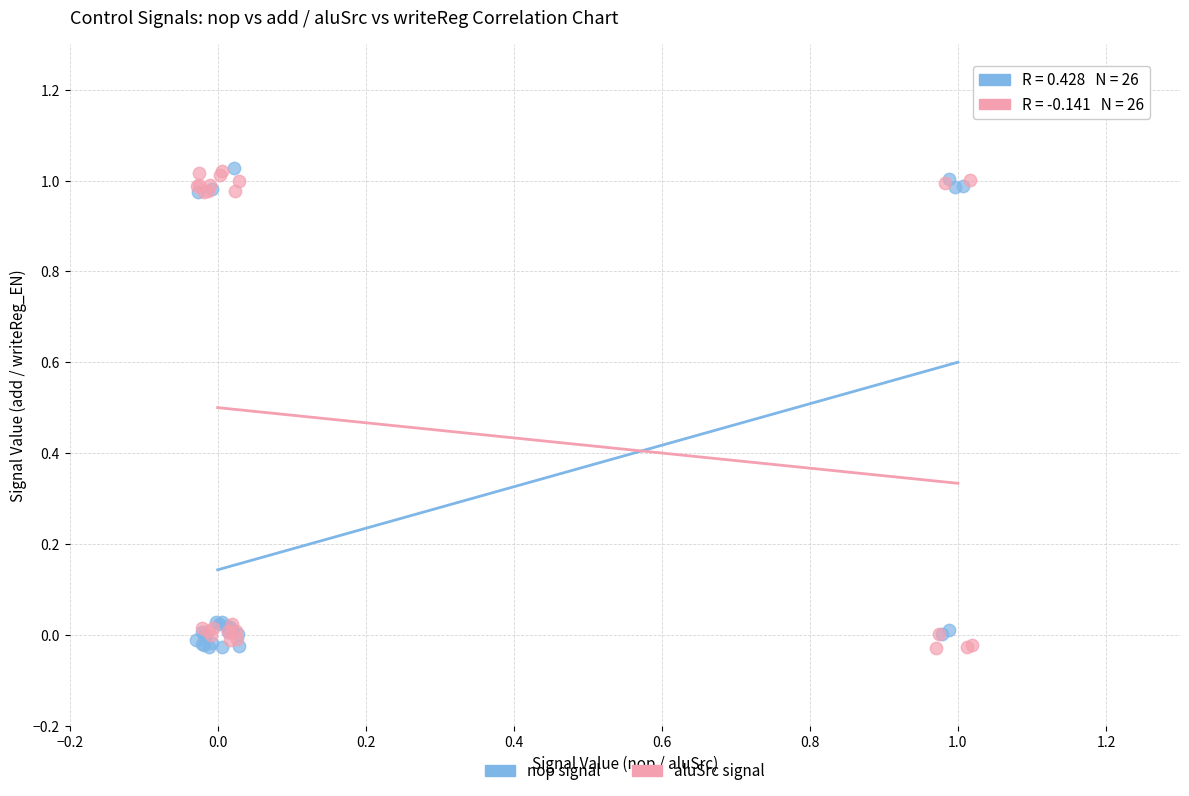

What are all the series names shown in the legend?

nop signal, aluSrc signal